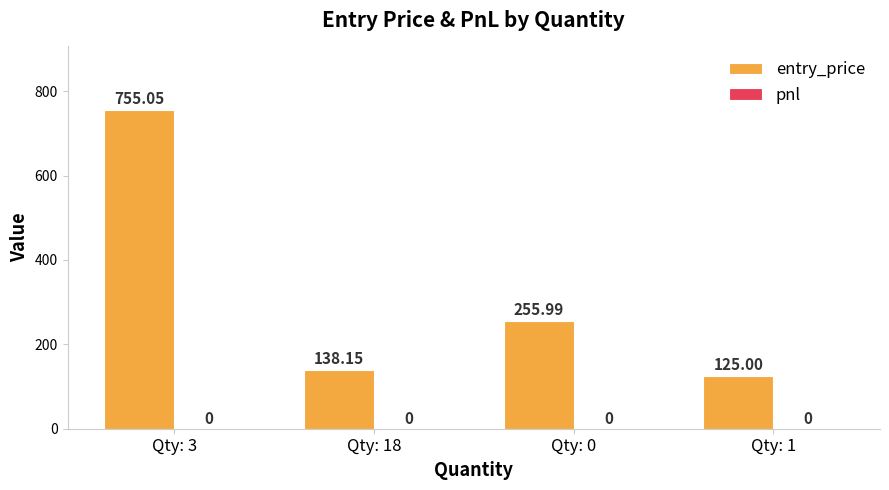

Are the bars horizontal?

No